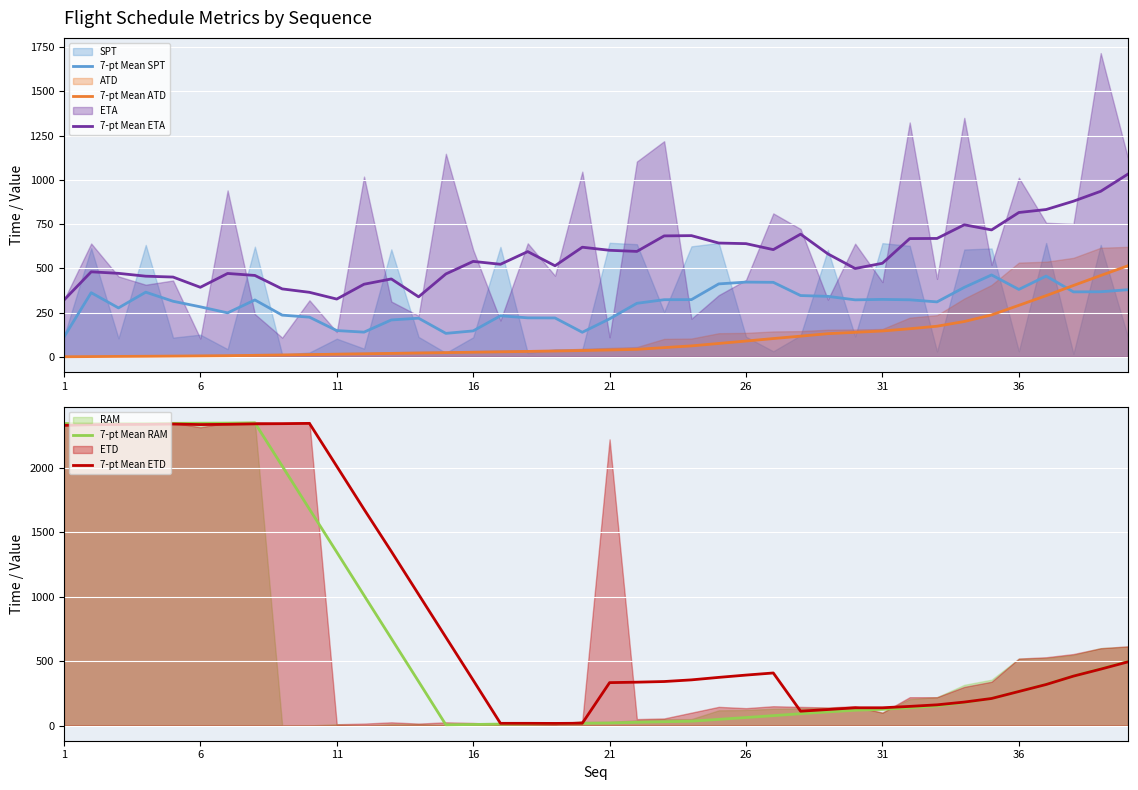

What is the highest value of the 7-pt Mean SPT series?

462.3